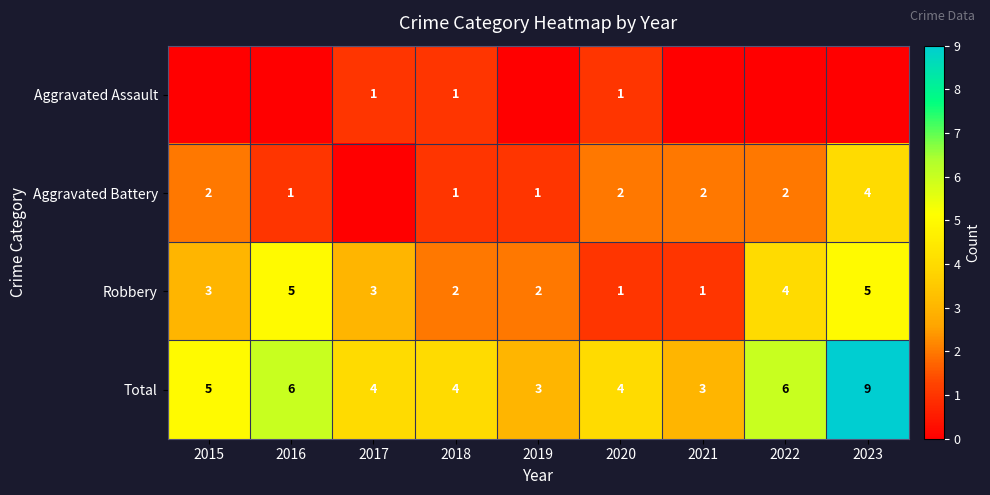

Is the value of Aggravated Battery at 2019 greater than the value of Total at 2016?

No